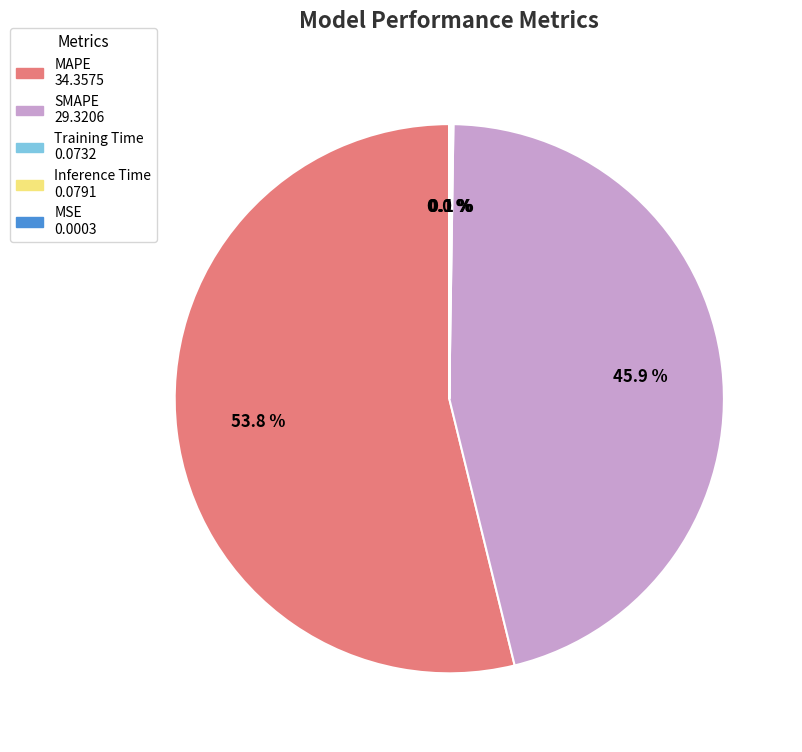

What is the largest slice in the pie chart?

MAPE